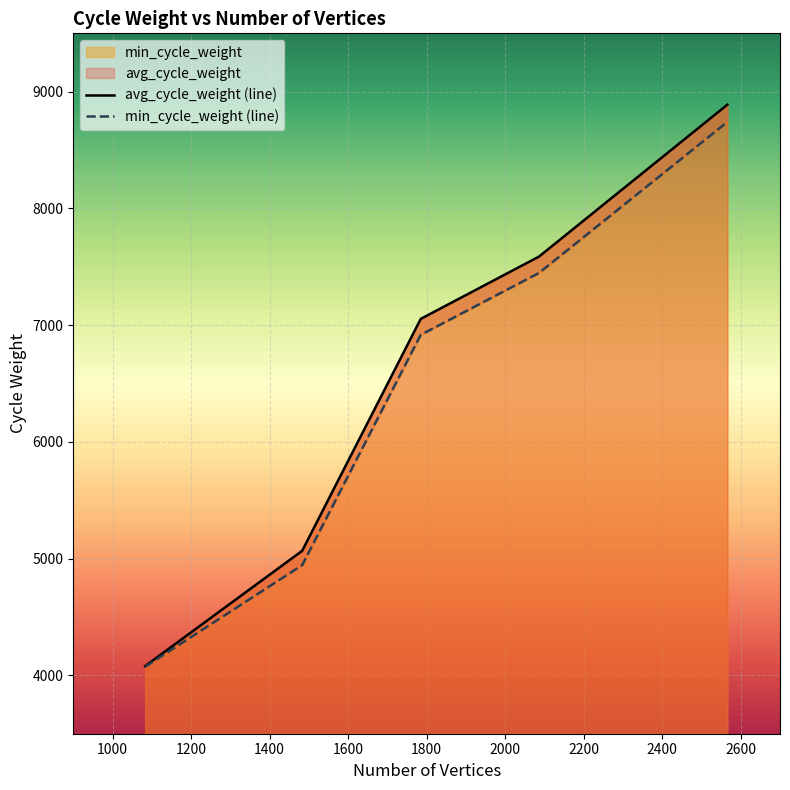

What is the difference between the min_cycle_weight values at 1483 and 2566?

3797